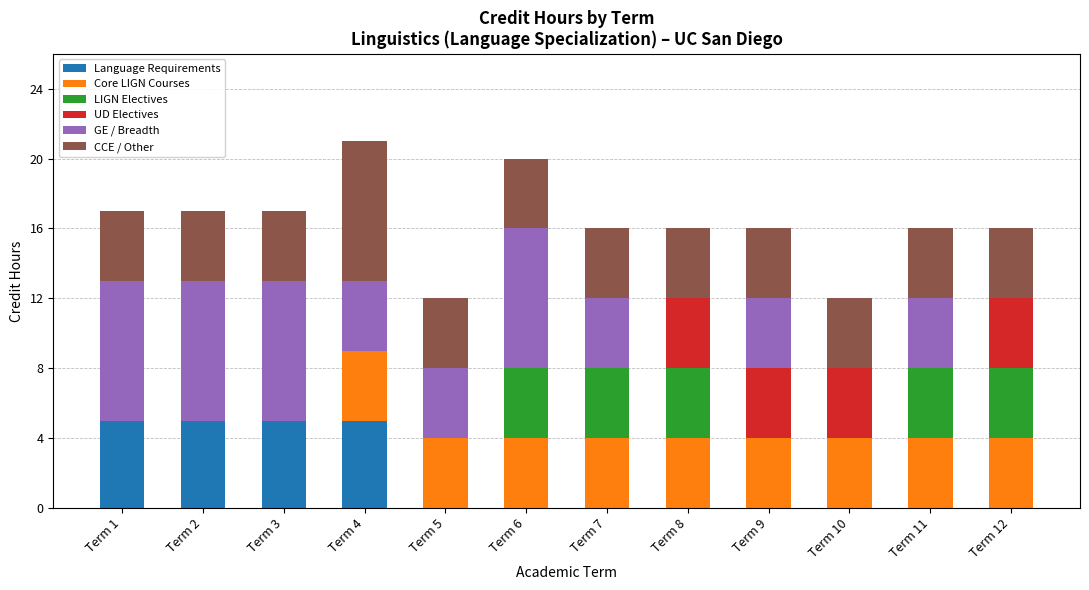

Does the chart contain stacked bars?

Yes